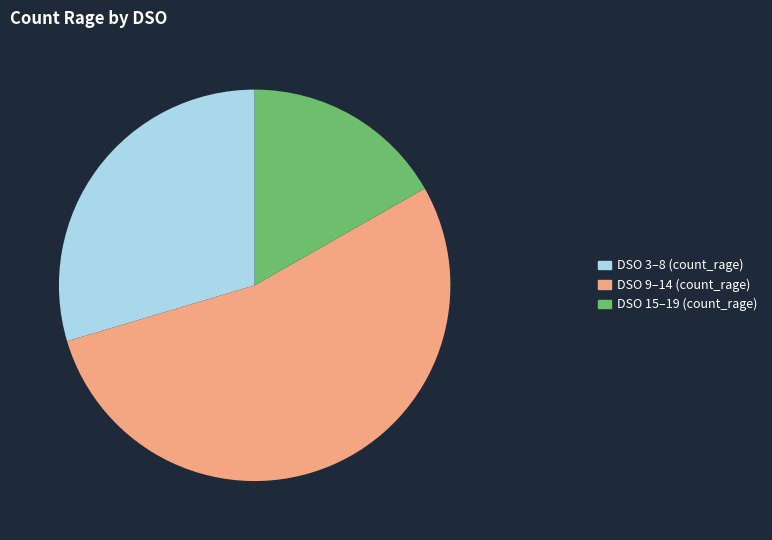

Rank the categories by value from highest to lowest.

DSO 9–14 (count_rage), DSO 3–8 (count_rage), DSO 15–19 (count_rage)